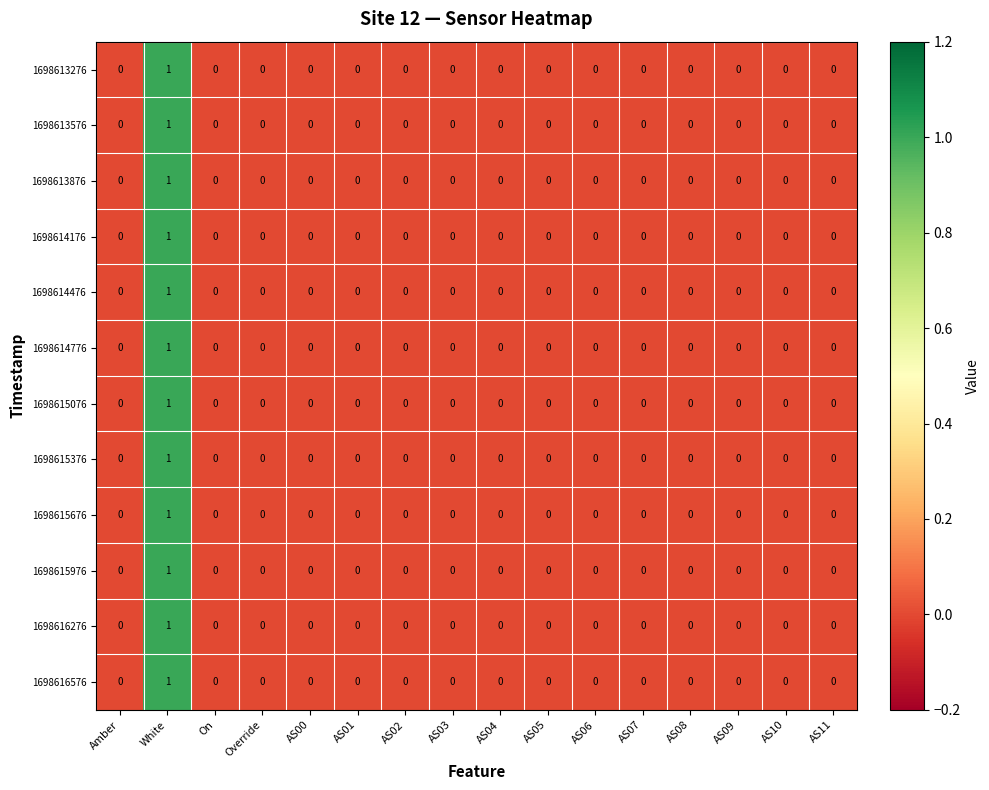

Which label corresponds to the largest value in the chart?

White